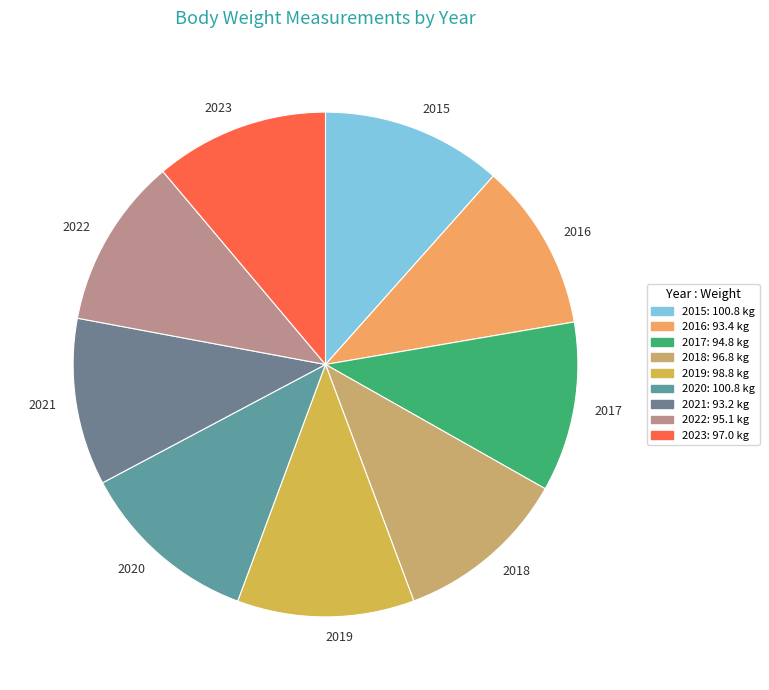

Between 2017 and 2020, which is larger?

2020